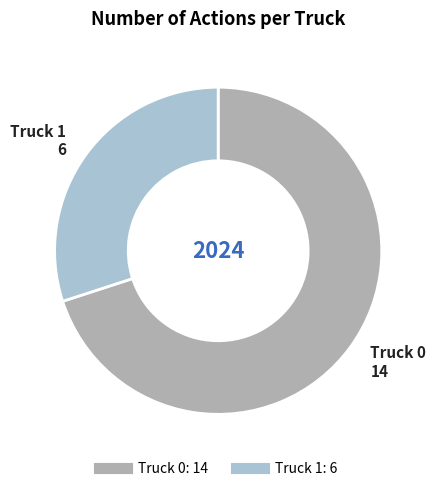

What is the ratio of the value at Truck 1 to the value at Truck 0?

0.4